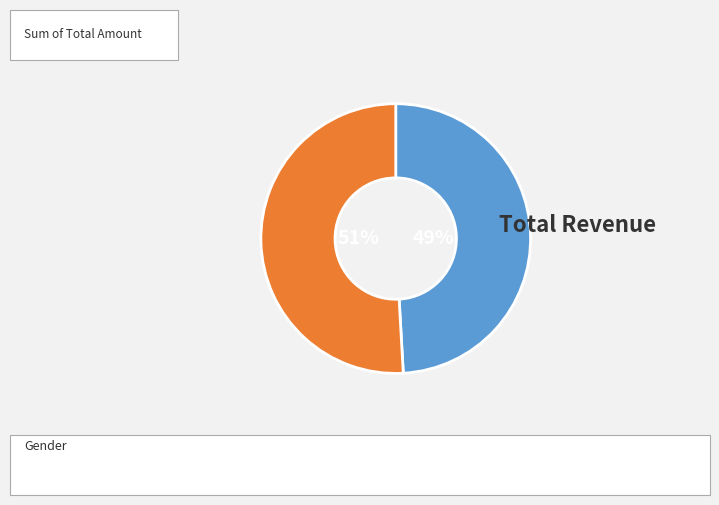

To the nearest percent, what is the difference between the largest and smallest slice percentages?

2%